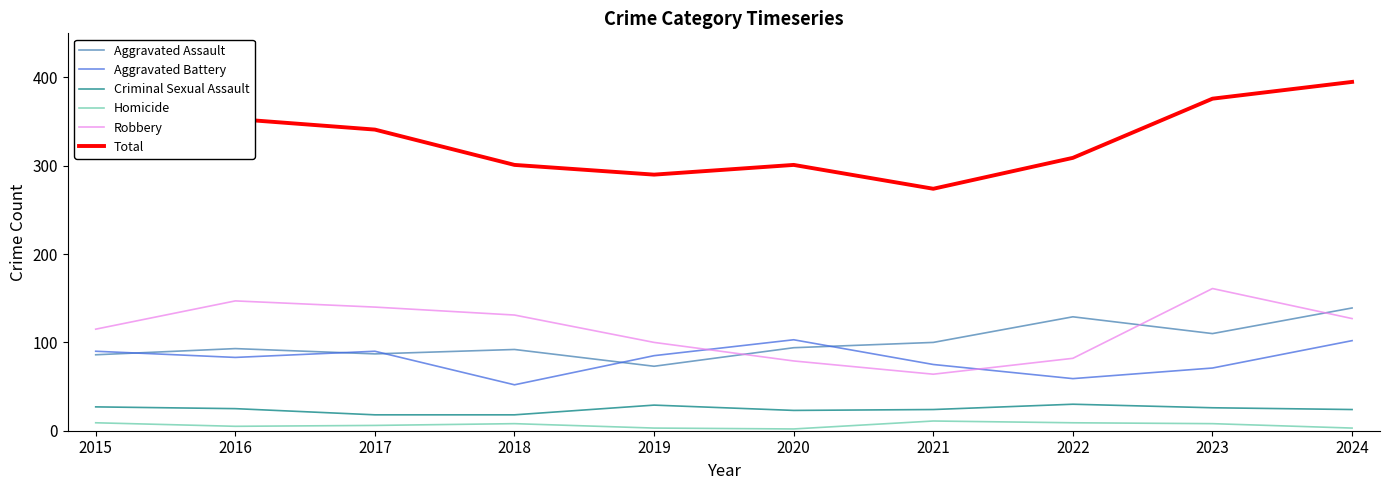

True or false: Homicide and Criminal Sexual Assault cross at least once.

False